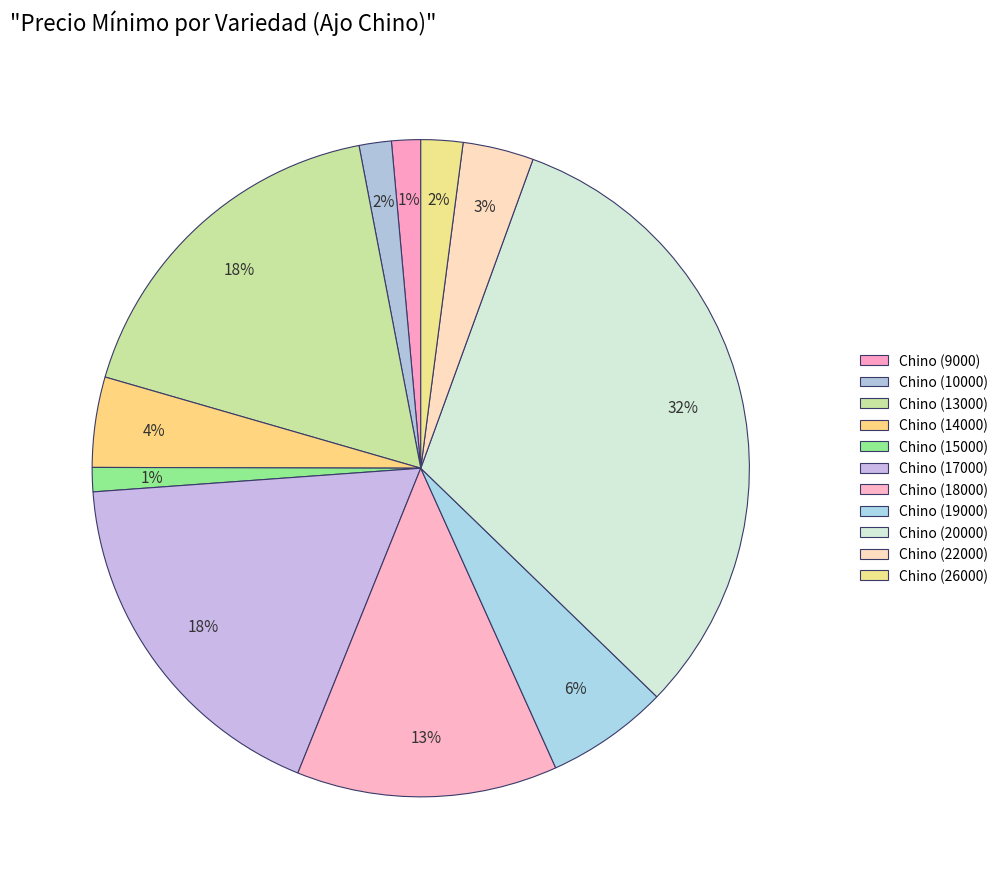

Count the number of slices in the pie.

11